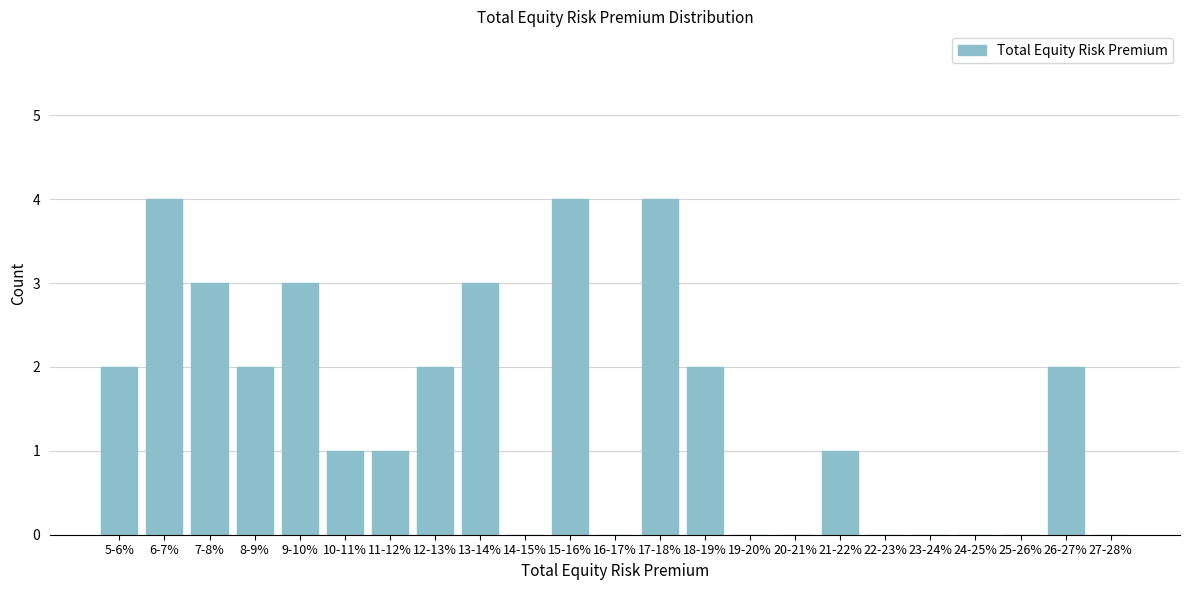

Reading left to right, what are all the values shown in this chart?

5-6%=2	6-7%=4	7-8%=3	8-9%=2	9-10%=3	10-11%=1	11-12%=1	12-13%=2	13-14%=3	14-15%=0	15-16%=4	16-17%=0	17-18%=4	18-19%=2	19-20%=0	20-21%=0	21-22%=1	22-23%=0	23-24%=0	24-25%=0	25-26%=0	26-27%=2	27-28%=0